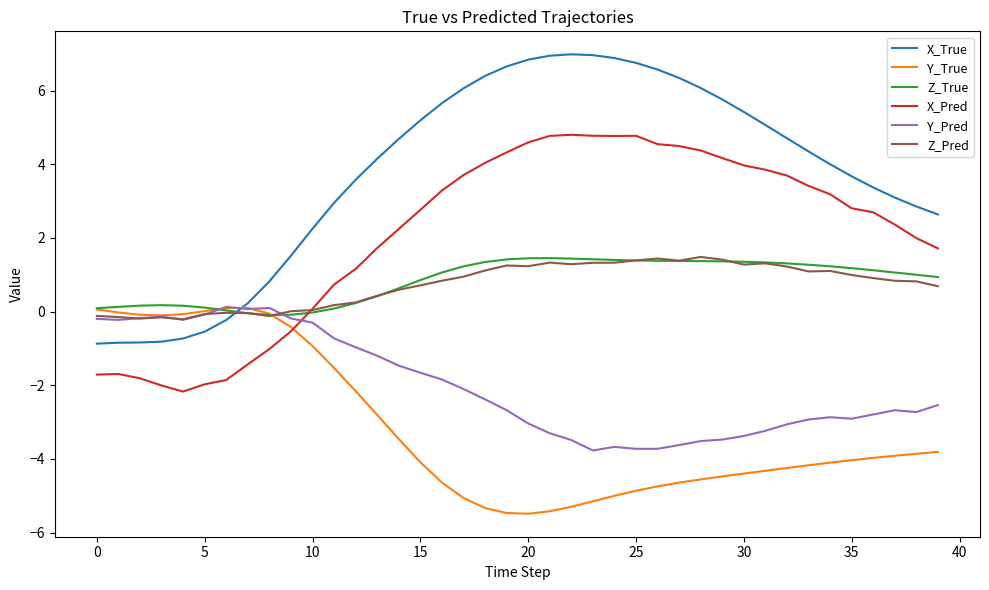

What is the minimum value shown in the chart?

-5.5